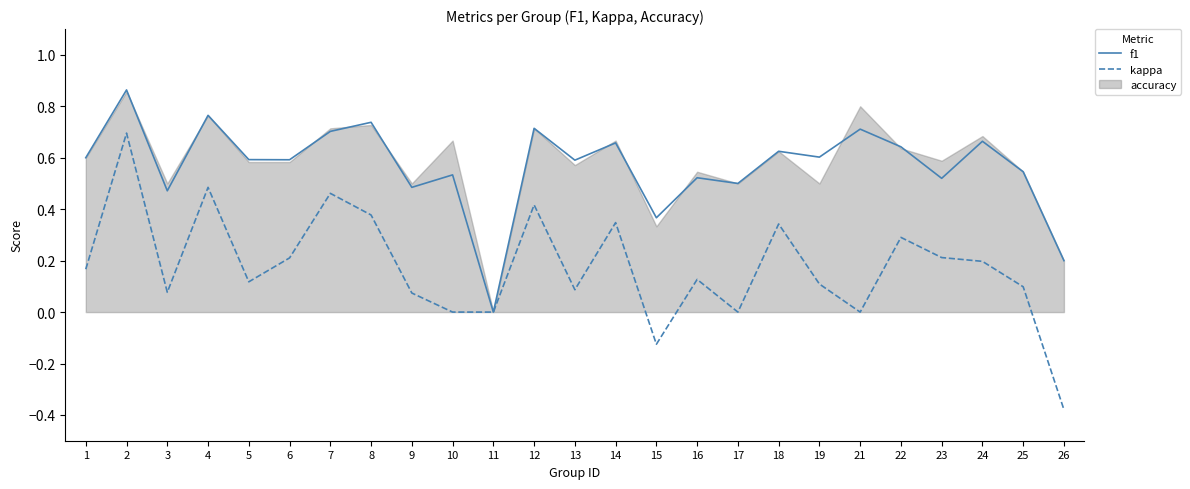

What is the total value across all series at 15?

0.2